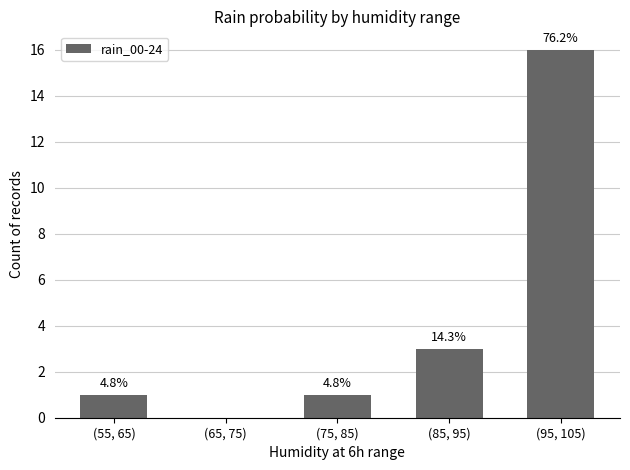

What position from the right is (75, 85)?

3